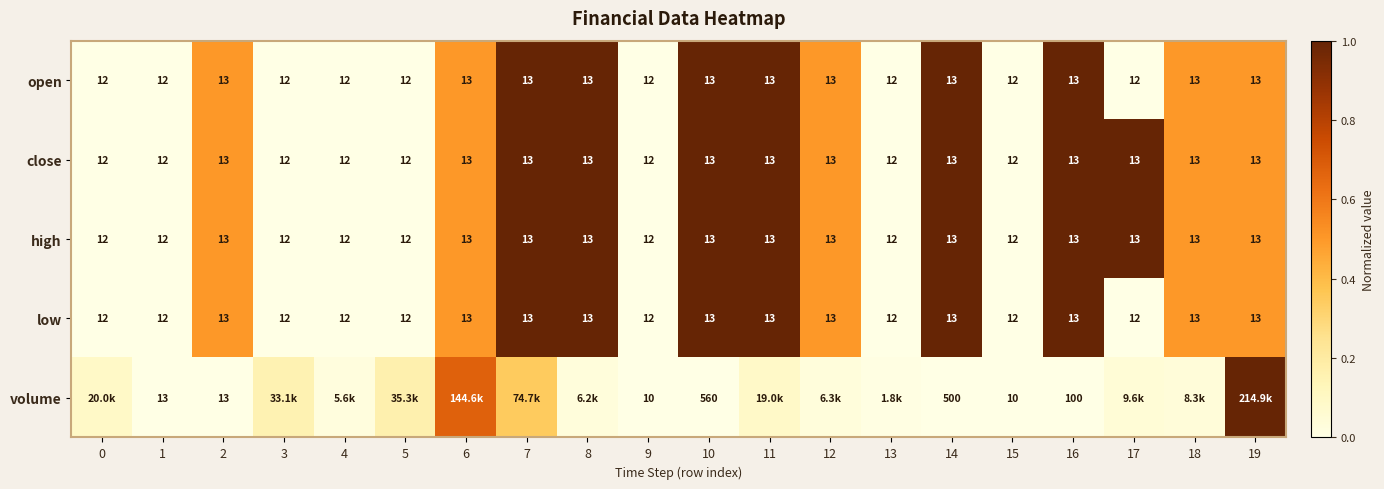

The value of close at 5 is -0.5. True or false?

False